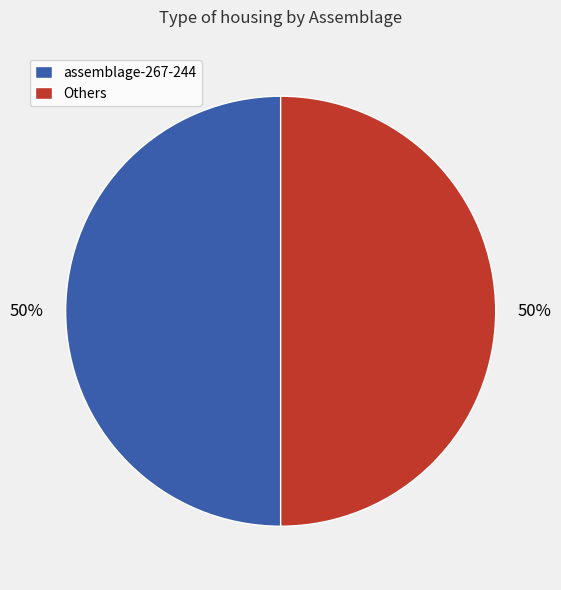

How many slices are in this pie chart?

2